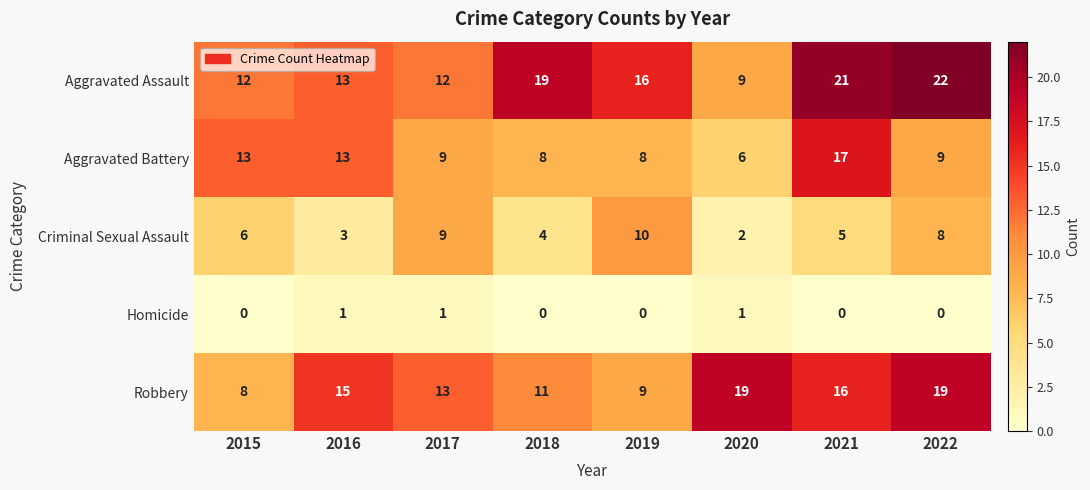

The value of Aggravated Battery at 2022 is 9. True or false?

True